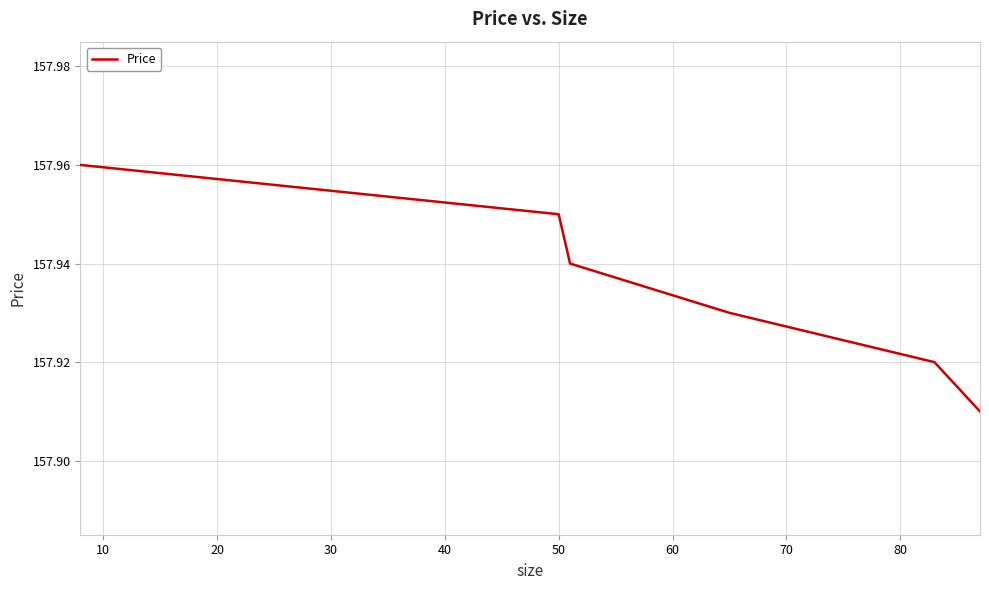

Does the chart have visible grid lines?

Yes